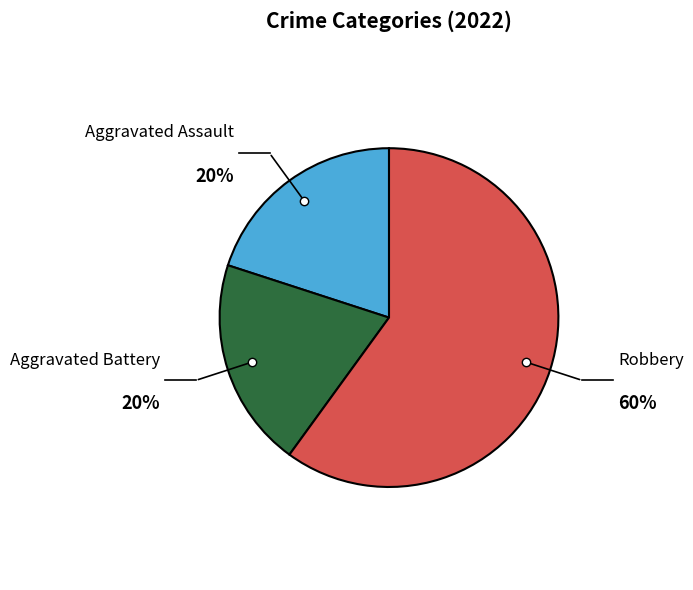

To the nearest percent, what is the average slice percentage?

33%